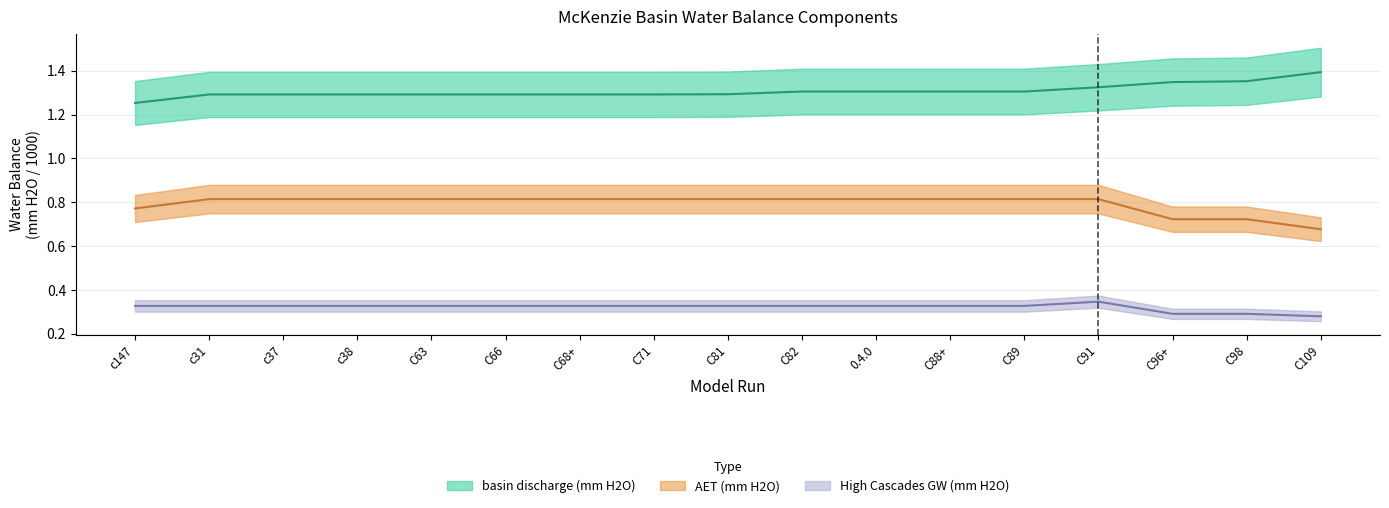

What is the difference between the maximum and minimum values in the basin discharge (mm H2O) series?

0.1